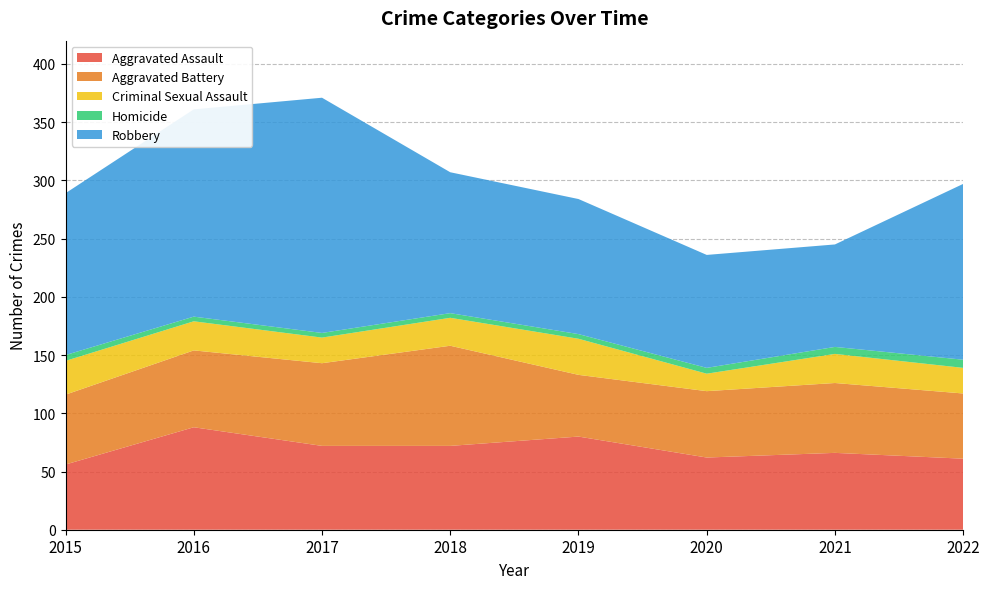

Reading left to right, transcribe all the data shown in this chart.

Aggravated Assault: 2015=56	2016=88	2017=72	2018=72	2019=80	2020=62	2021=66	2022=61
Aggravated Battery: 2015=60	2016=66	2017=71	2018=86	2019=53	2020=57	2021=60	2022=56
Criminal Sexual Assault: 2015=29	2016=25	2017=22	2018=24	2019=31	2020=15	2021=25	2022=22
Homicide: 2015=5	2016=4	2017=4	2018=4	2019=4	2020=5	2021=6	2022=7
Robbery: 2015=139	2016=178	2017=202	2018=121	2019=116	2020=97	2021=88	2022=151